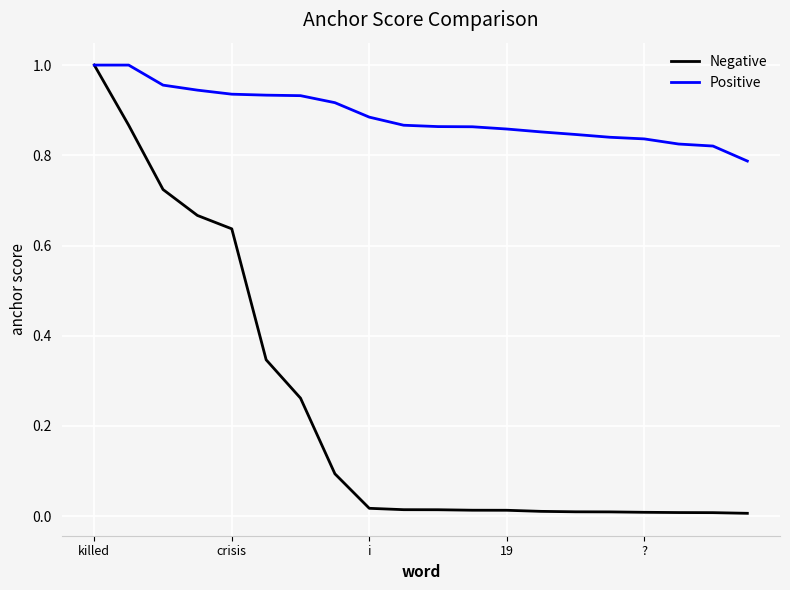

Which series has the largest range (max minus min)?

Negative